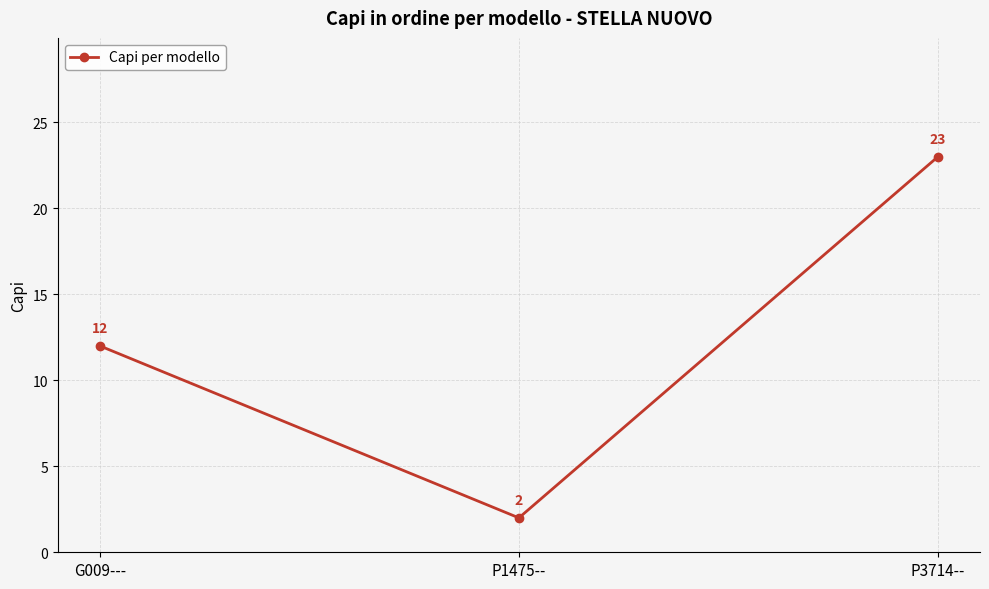

At which label is the value closest to 12?

G009---